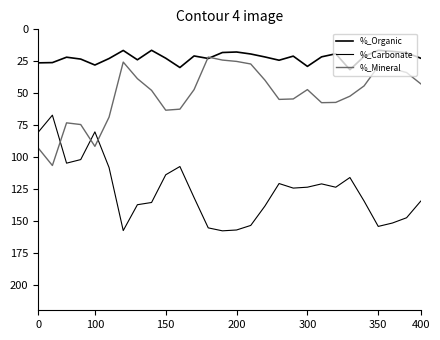

Does the chart display data point markers on the line(s)?

No